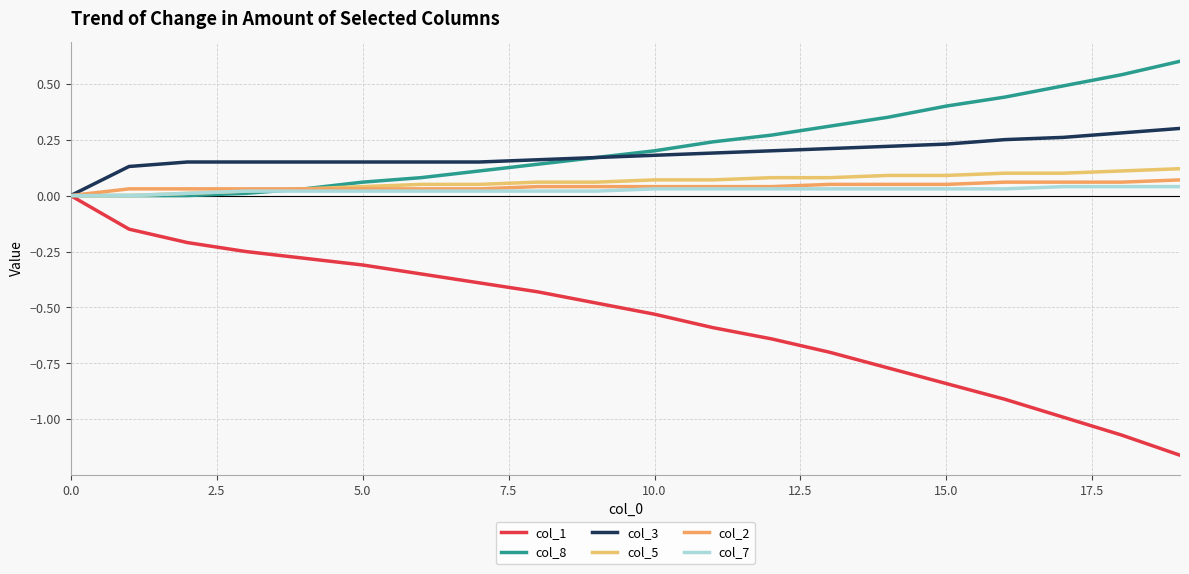

True or false: col_1 and col_7 intersect in this chart.

False